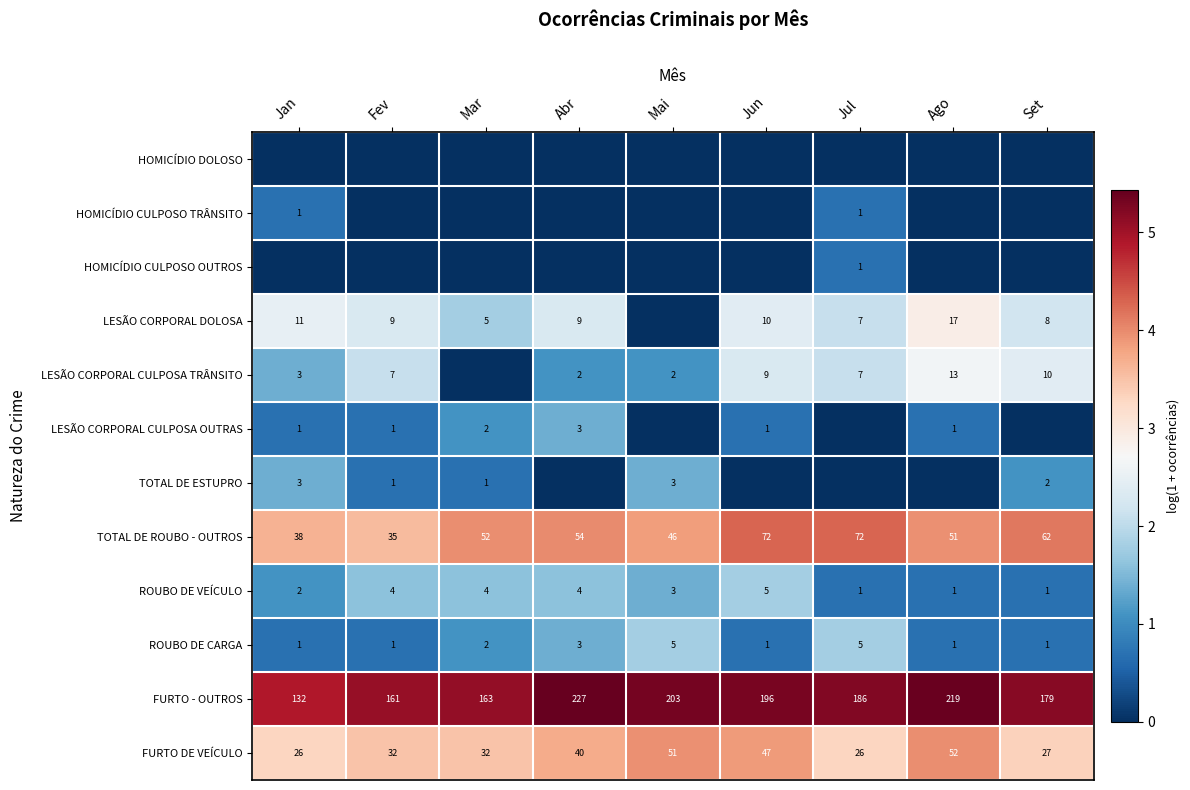

What is the difference between the FURTO - OUTROS values at Fev and Jun?

35